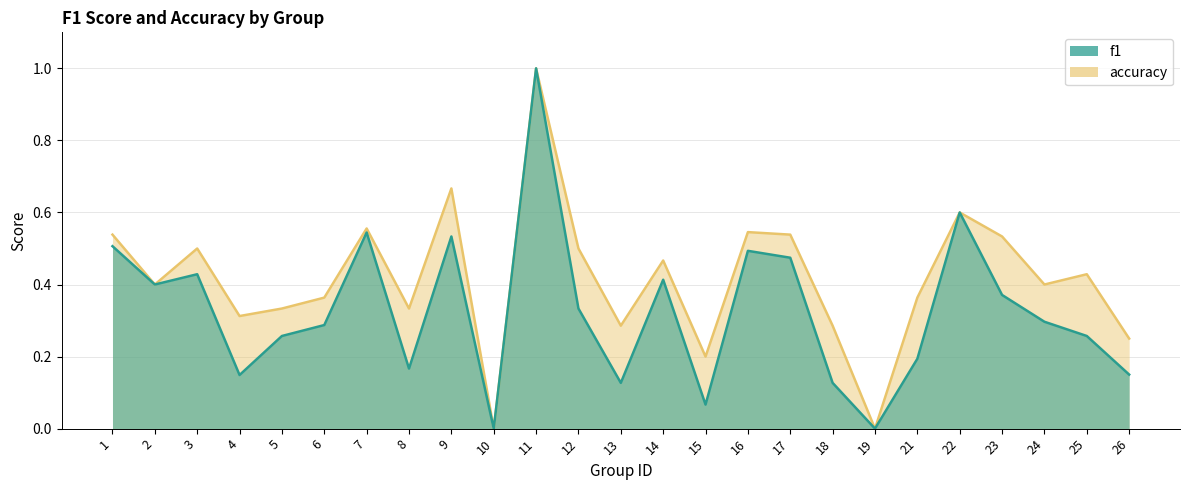

The f1 series shows 0.1 at 15. True or false?

True